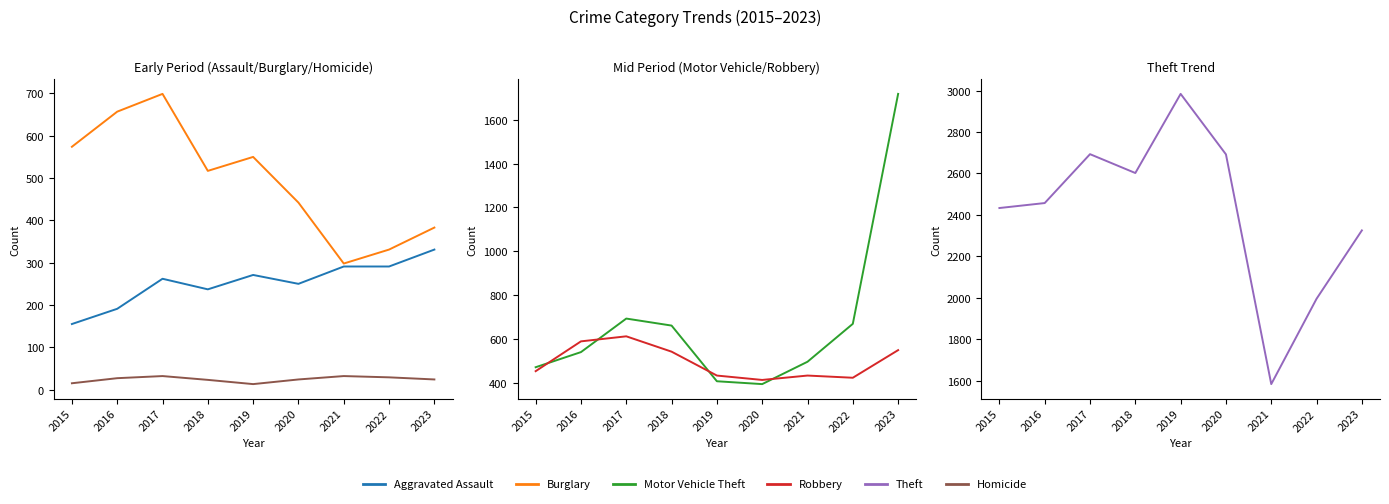

Reading right to left, transcribe all the data shown in this chart.

Aggravated Assault: 2023=331	2022=291	2021=291	2020=250	2019=271	2018=237	2017=262	2016=191	2015=155
Burglary: 2023=383	2022=331	2021=298	2020=442	2019=550	2018=517	2017=699	2016=657	2015=574
Homicide: 2023=24	2022=29	2021=32	2020=24	2019=13	2018=23	2017=32	2016=27	2015=15
Motor Vehicle Theft: 2023=1718	2022=669	2021=496	2020=394	2019=407	2018=661	2017=693	2016=540	2015=471
Robbery: 2023=549	2022=423	2021=433	2020=413	2019=433	2018=542	2017=612	2016=589	2015=453
Theft: 2023=2325	2022=1995	2021=1583	2020=2692	2019=2984	2018=2602	2017=2693	2016=2457	2015=2433